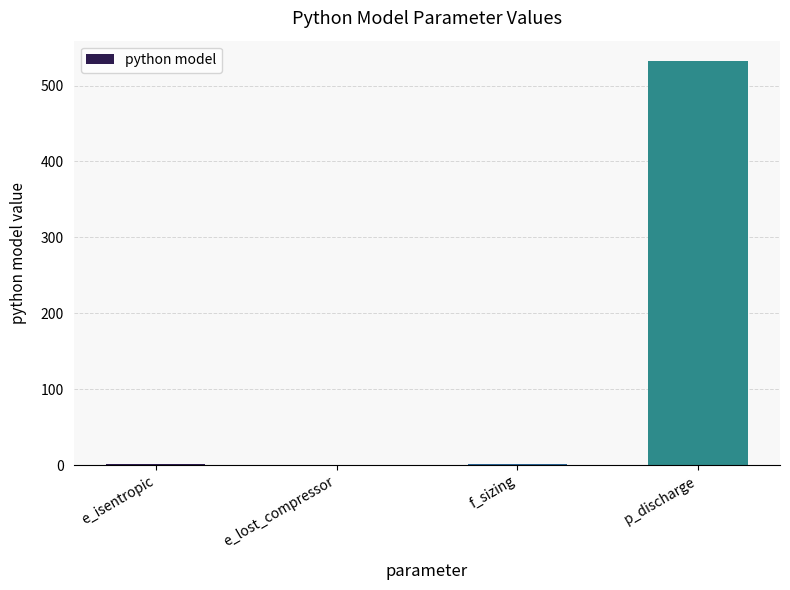

What is the greatest value displayed?

532.5